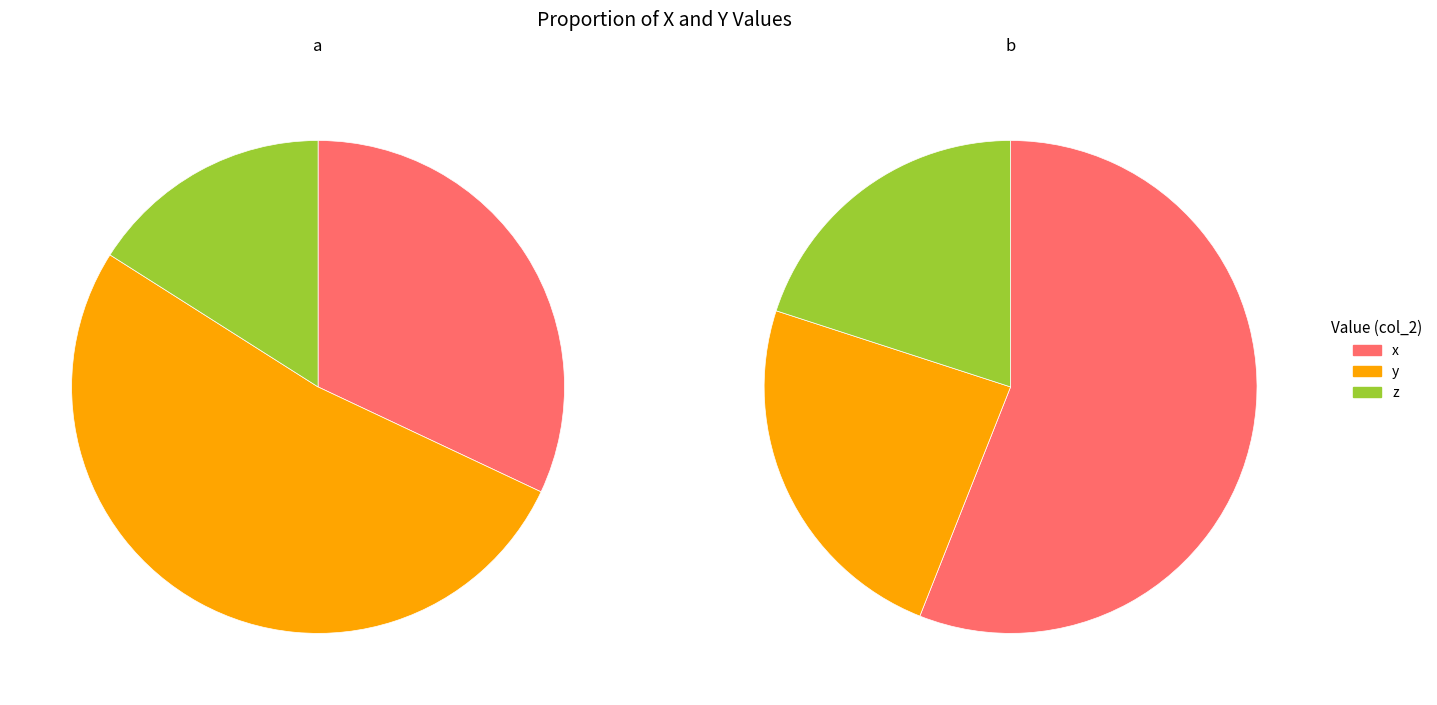

To the nearest percent, what portion does z represent?

16%